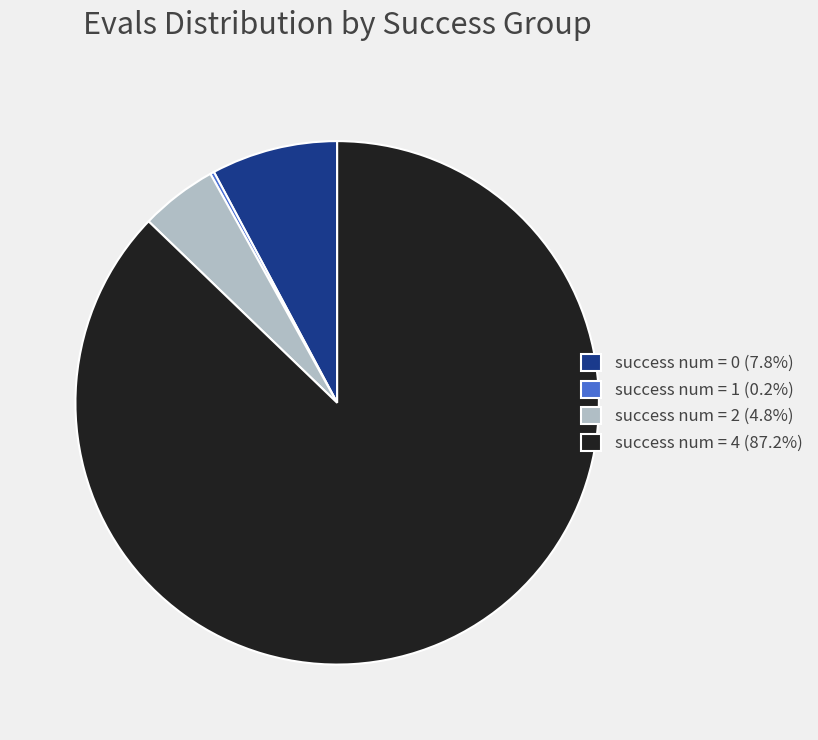

Is the sum of success num = 2 (4.8%) and success num = 0 (7.8%) greater than half?

No